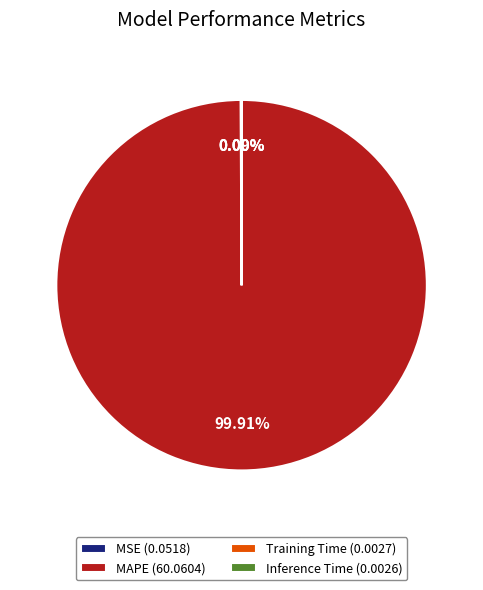

Is there a majority slice in this chart?

Yes